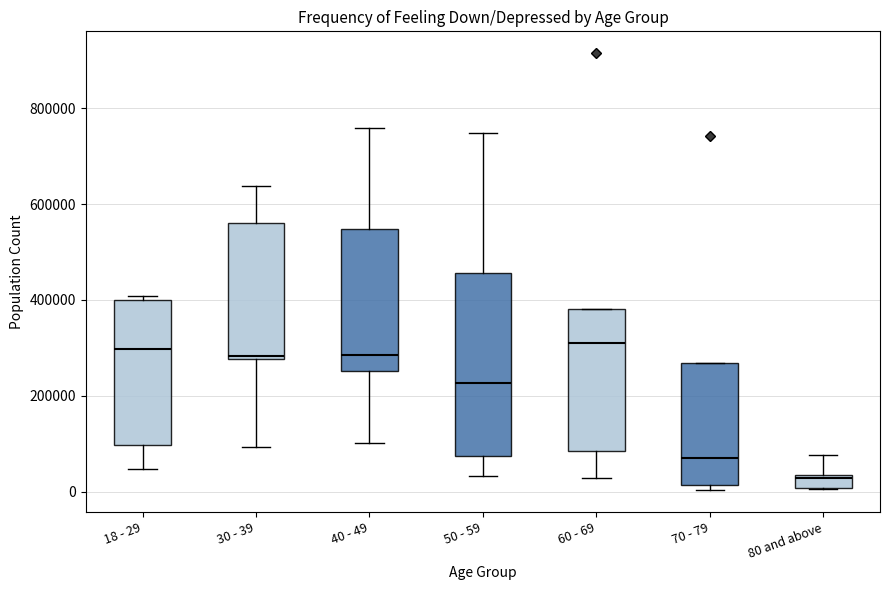

Which box has the lowest median line?

80 and above